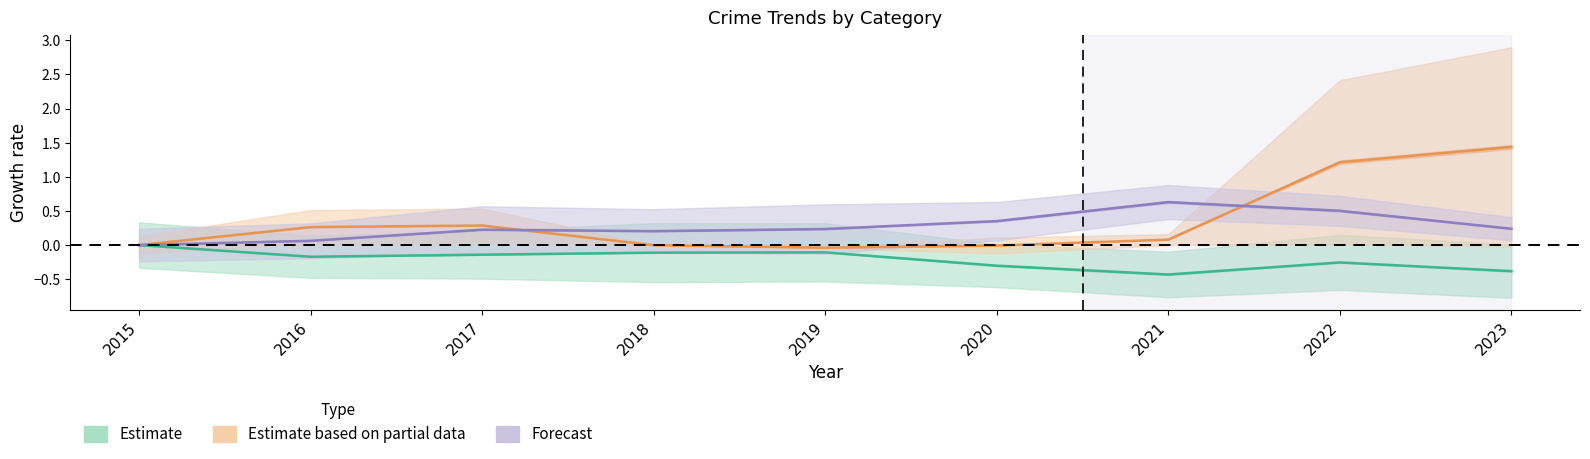

How many interior local peaks does the Forecast series have?

2